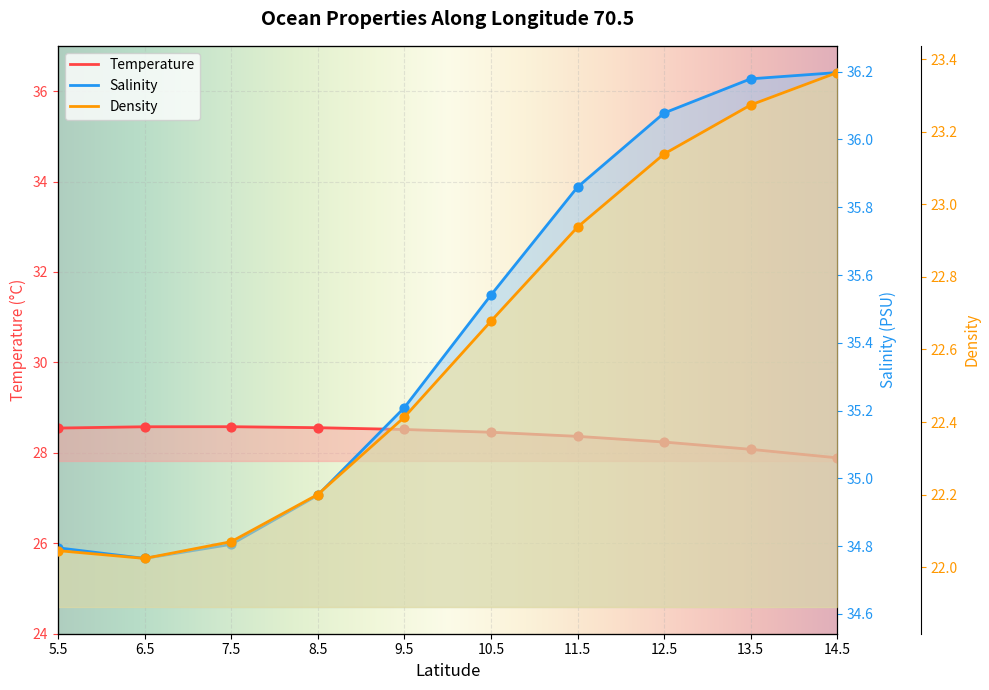

At how many categories does at least one series exceed 27?

10